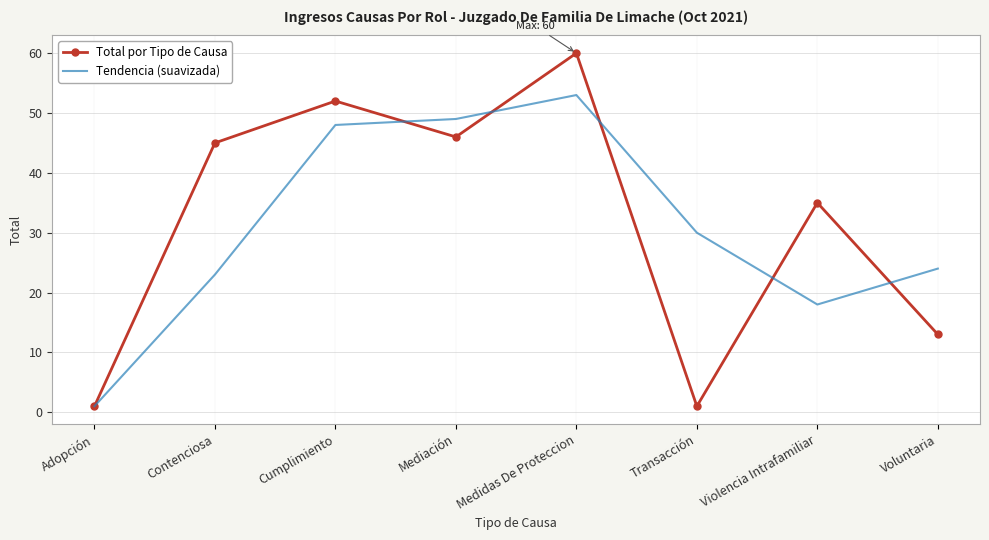

What is the sum of the Tendencia (suavizada) values at Adopción and Transacción?

31